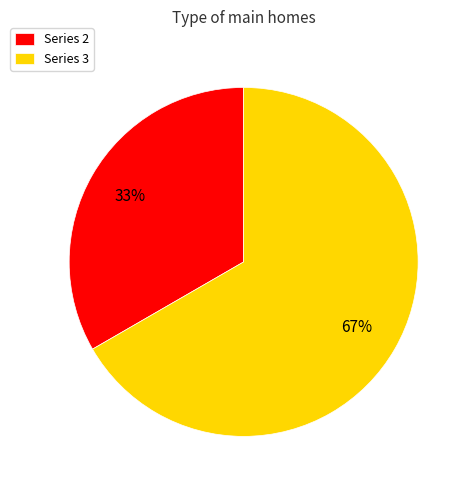

True or false: Series 3 accounts for 53% of the total.

False